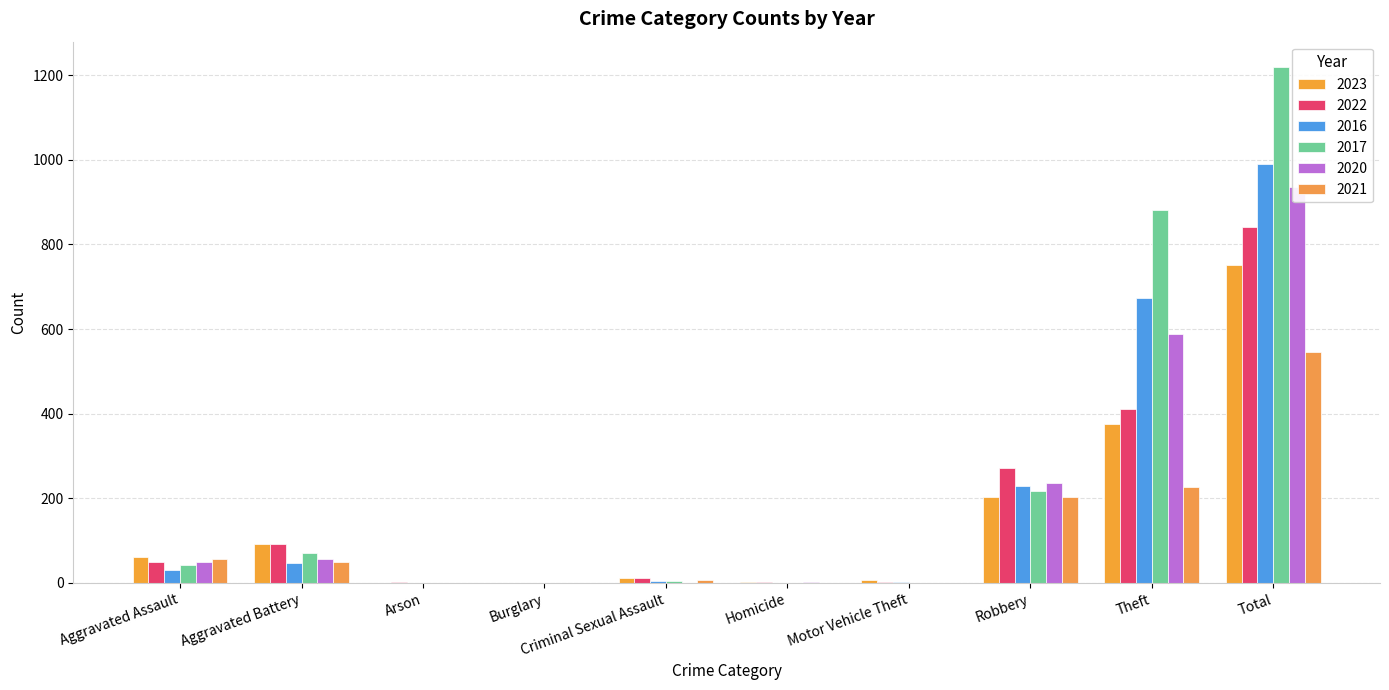

How many positive values does the 2022 series have?

9